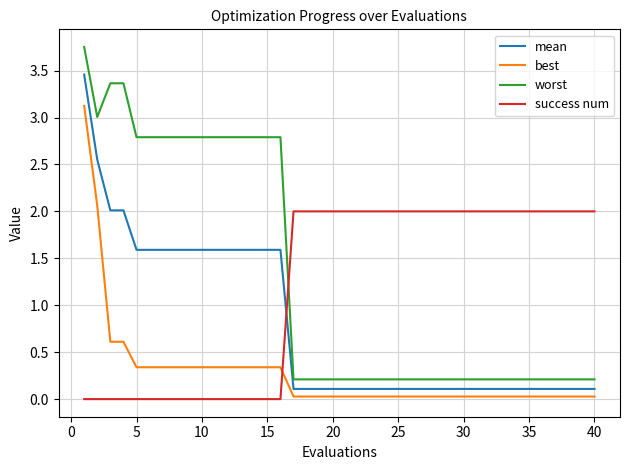

Which series has the largest range (max minus min)?

worst